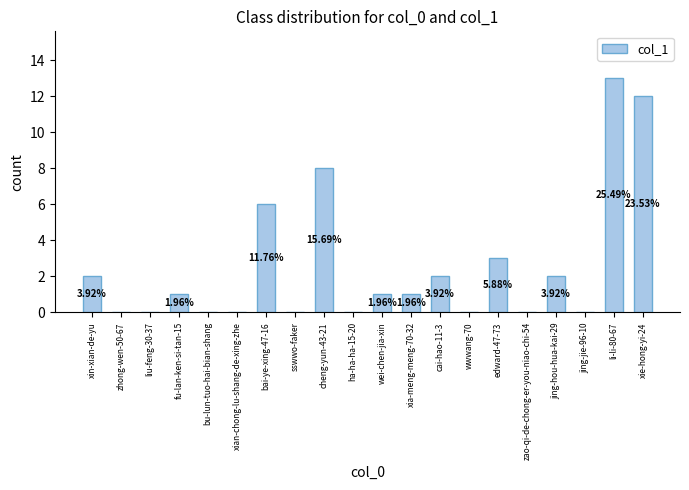

Are the bars horizontal?

No